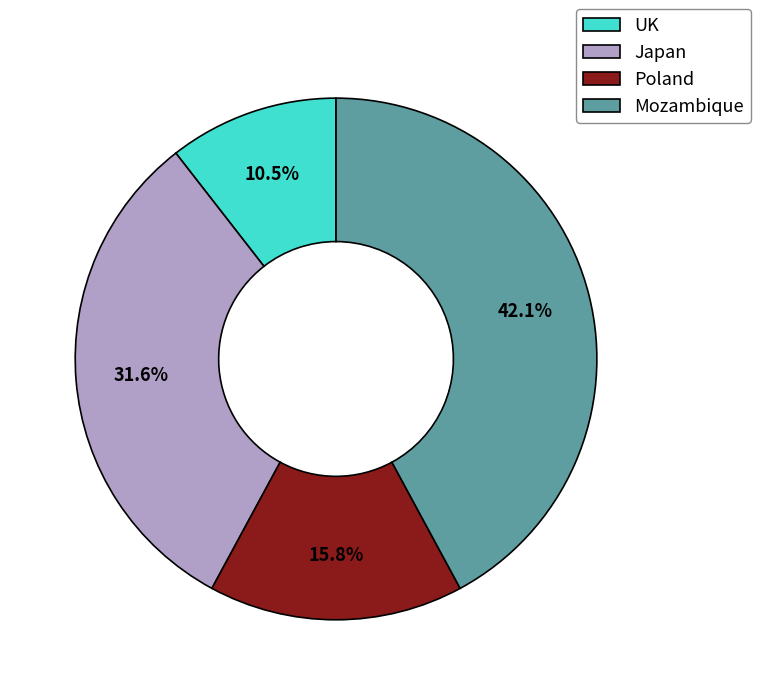

To the nearest percent, what is the difference between the Poland and Mozambique slice percentages?

26%